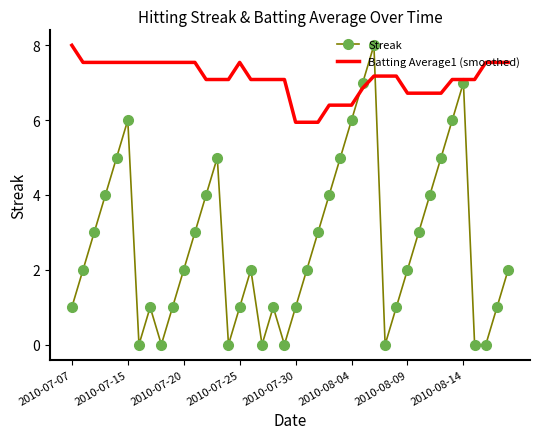

Reading right to left, list all the values displayed in this chart.

Streak: 2.0	1.0	0.0	0.0	7.0	6.0	5.0	4.0	3.0	2.0	1.0	0.0	8.0	7.0	6.0	5.0	4.0	3.0	2.0	1.0	0.0	1.0	0.0	2.0	1.0	0.0	5.0	4.0	3.0	2.0	1.0	0.0	1.0	0.0	6.0	5.0	4.0	3.0	2.0	1.0
Batting Average1 (smoothed): 7.5	7.5	7.5	7.1	7.1	7.1	6.7	6.7	6.7	6.7	7.2	7.2	7.2	6.9	6.4	6.4	6.4	5.9	5.9	5.9	7.1	7.1	7.1	7.1	7.5	7.1	7.1	7.1	7.5	7.5	7.5	7.5	7.5	7.5	7.5	7.5	7.5	7.5	7.5	8.0